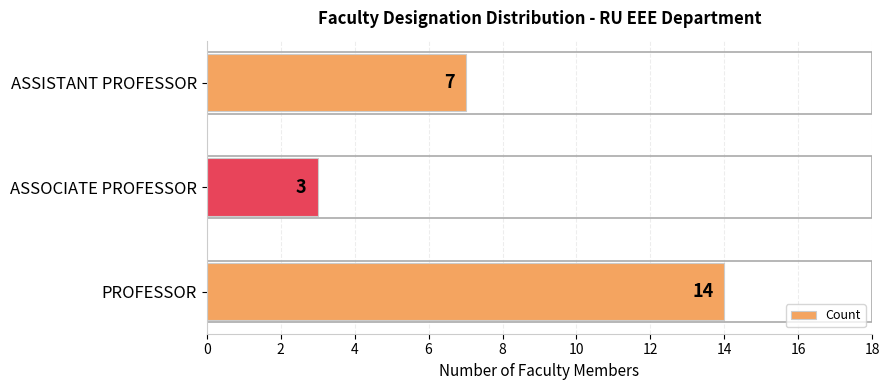

Count the values in the range 3 to 14.

3